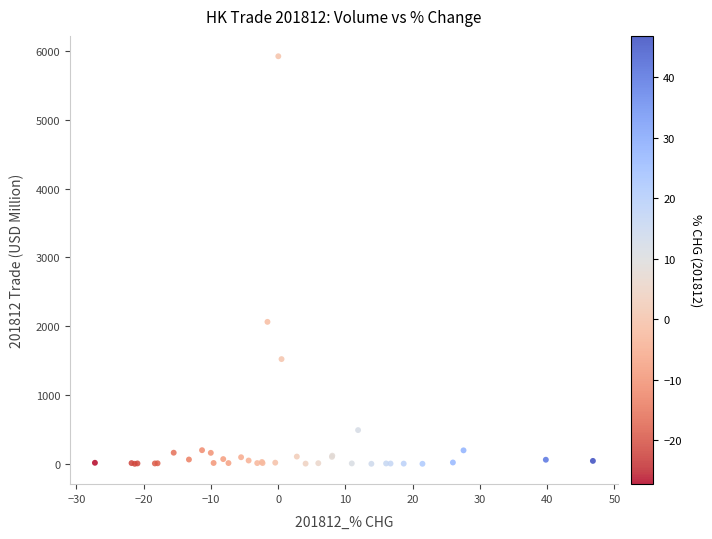

What Y value in the scatter plot is closest to 2961?

2064.3